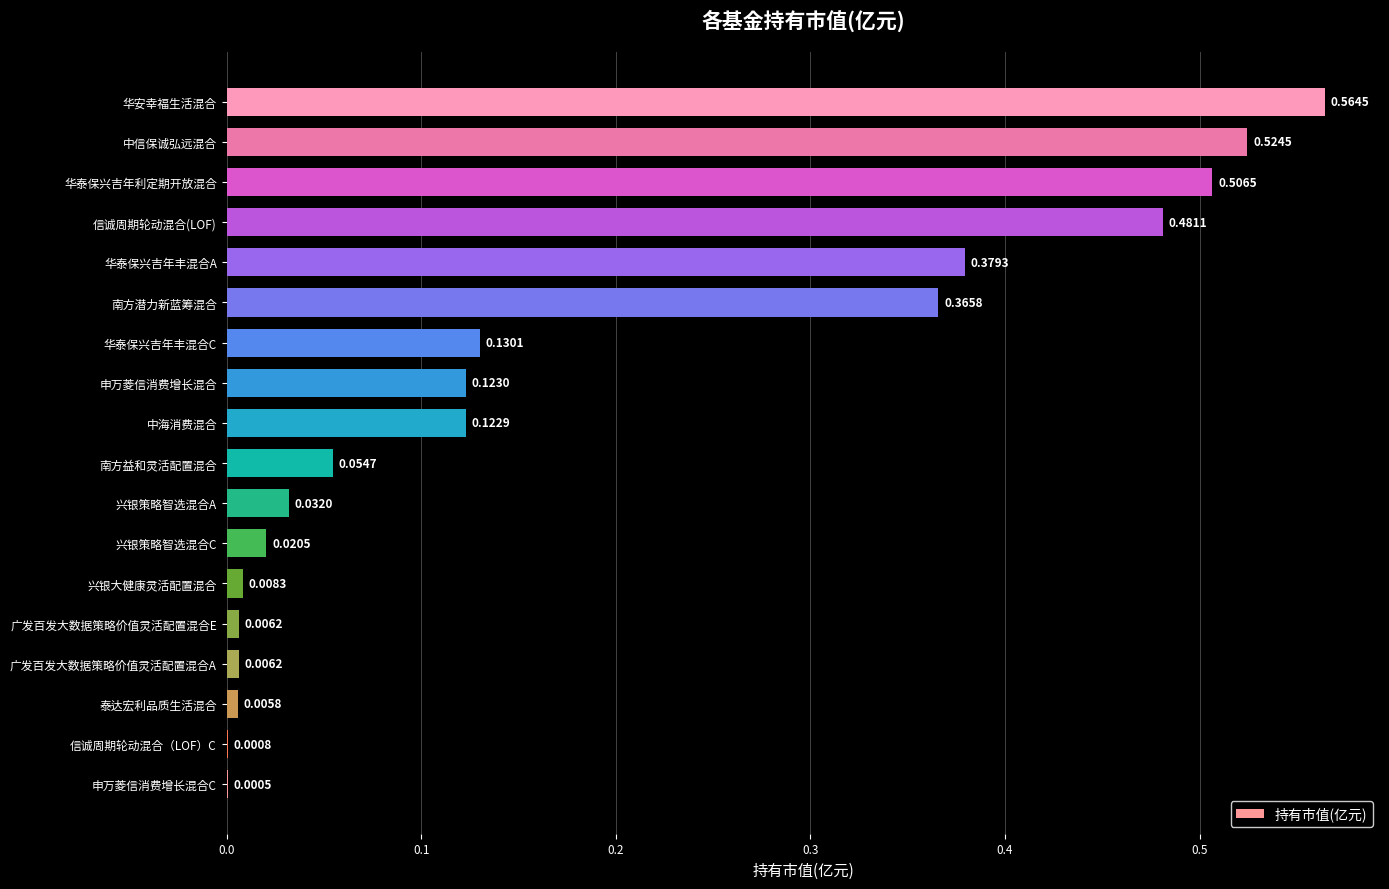

How many series are shown in this chart?

1